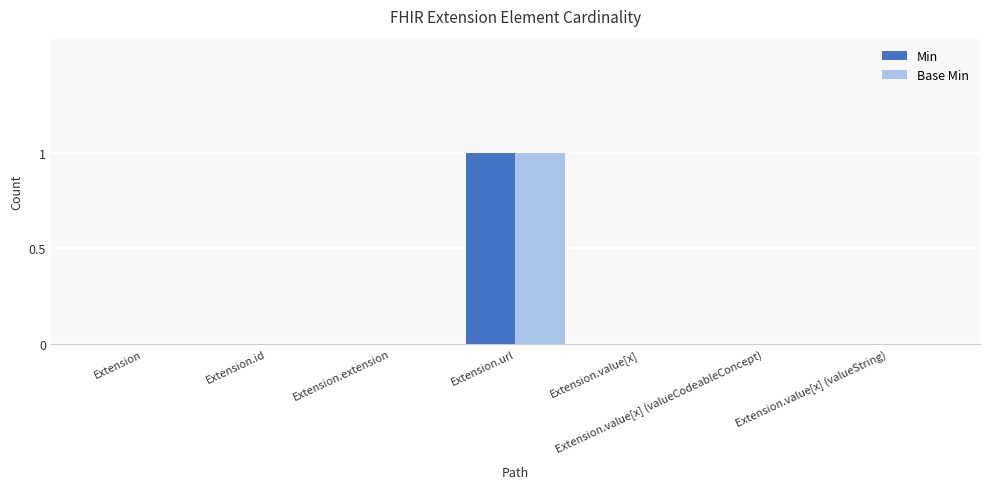

Count the number of data series in this chart.

2